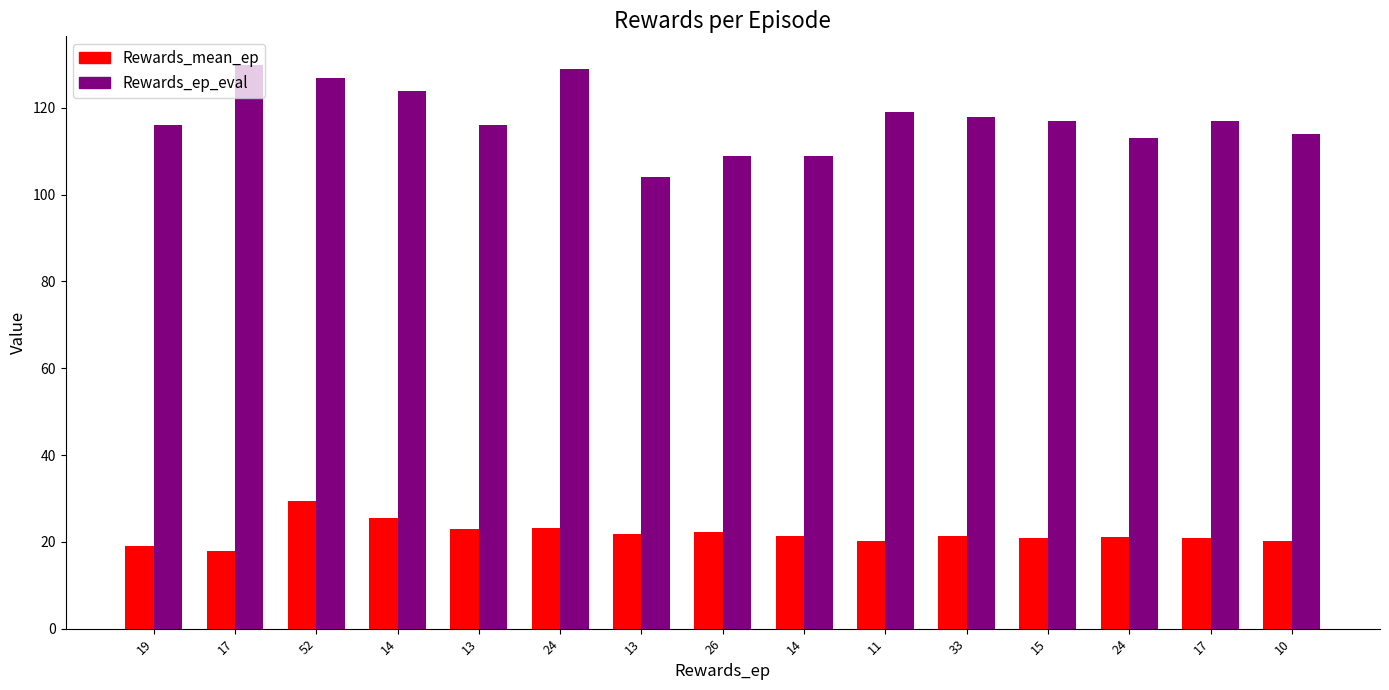

Is the value of Rewards_mean_ep at 14 greater than the value of Rewards_ep_eval at 13?

No